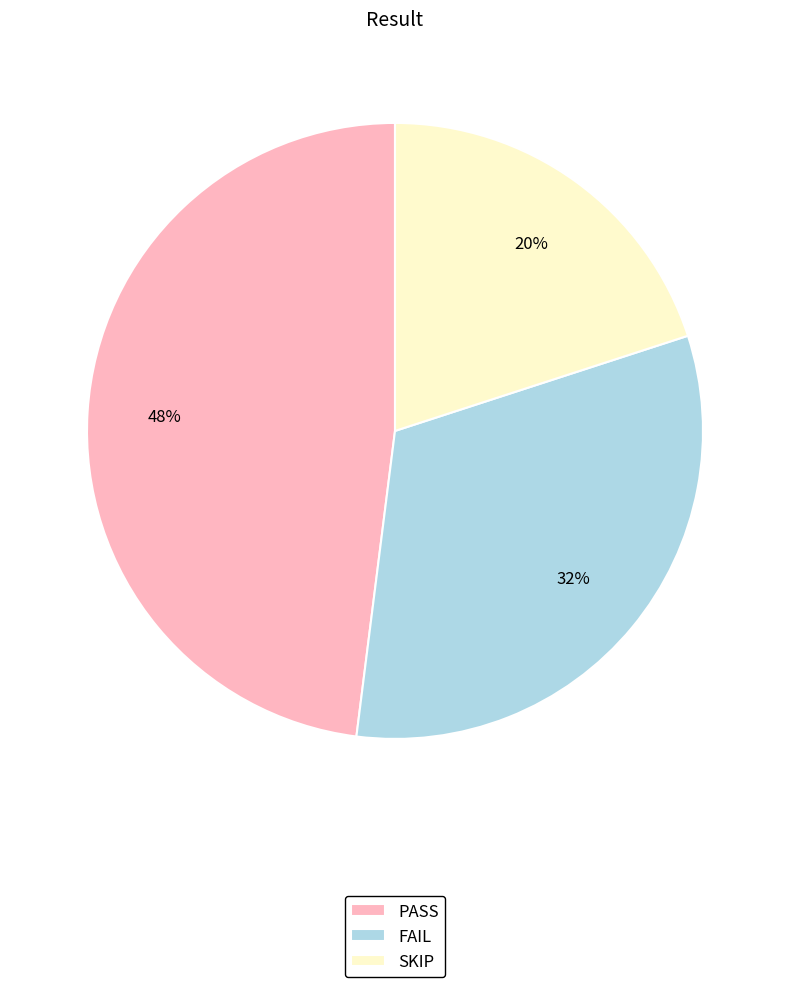

To the nearest percent, what portion does PASS represent?

48%